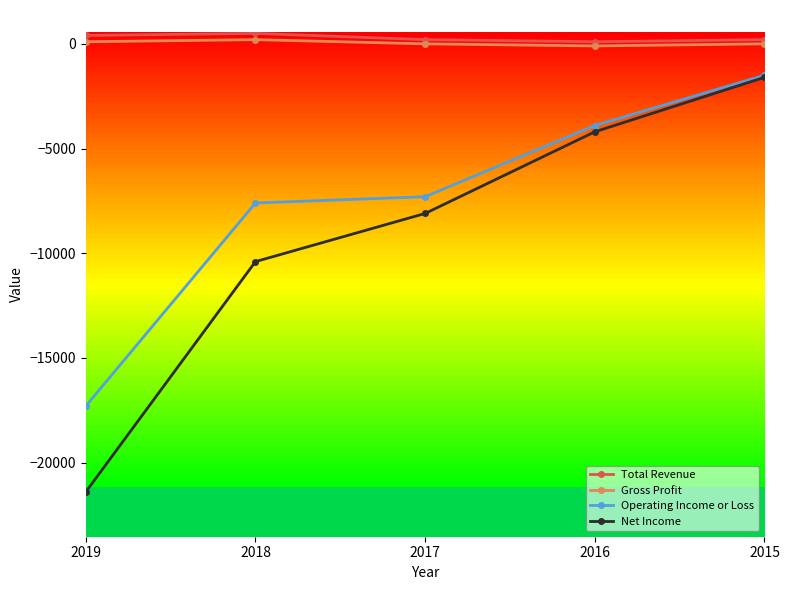

Reading left to right, list all the values displayed in this chart.

Total Revenue: 400	500	200	100	200
Gross Profit: 100	200	0	-100	0
Operating Income or Loss: -17300	-7600	-7300	-3900	-1500
Net Income: -21400	-10400	-8100	-4200	-1600